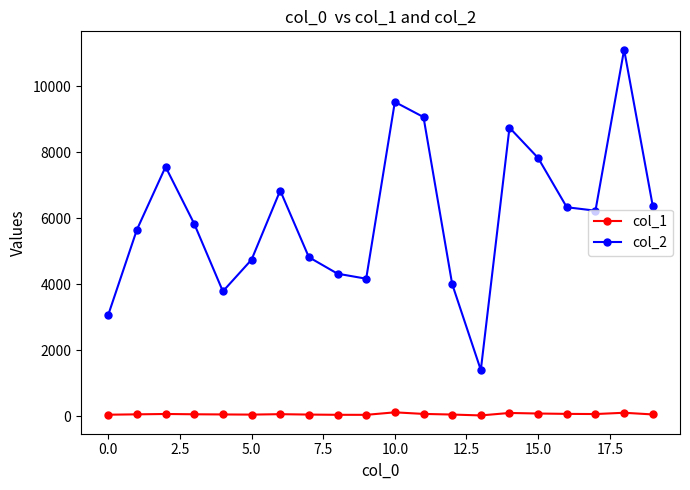

What is the difference between the maximum and minimum values in the col_1 series?

94